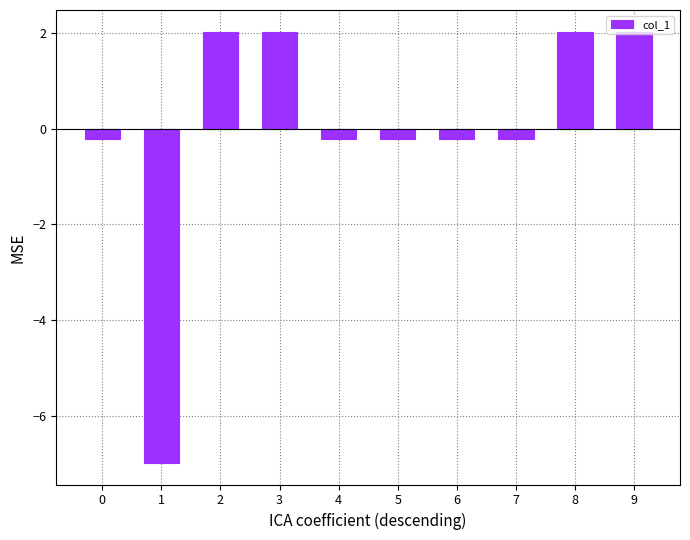

What is the change in value from 1 to 3?

+9.0